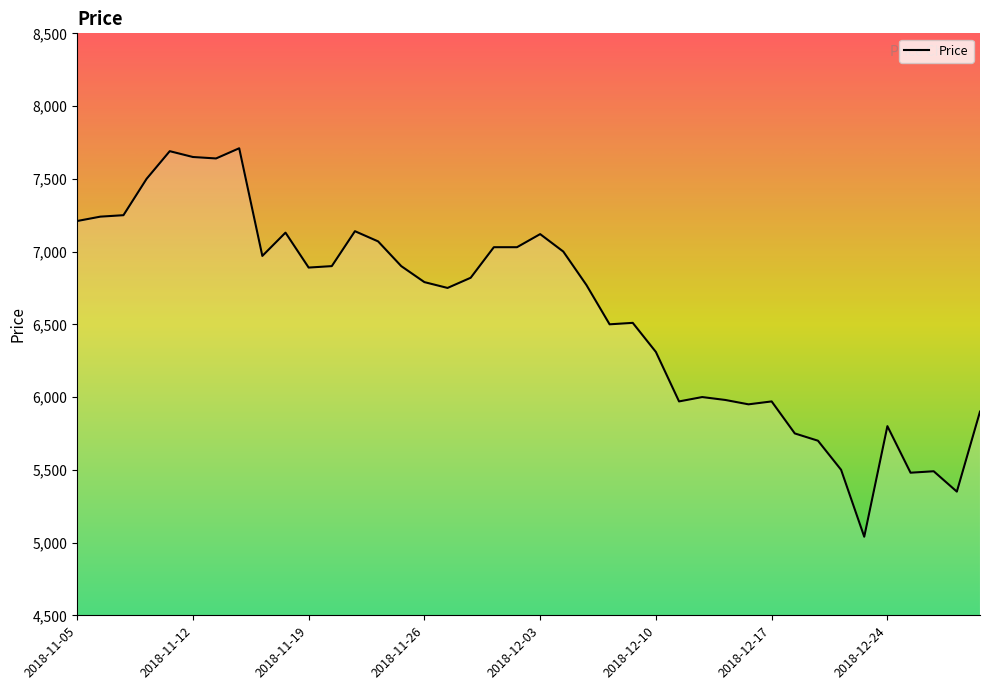

What is the maximum value shown in the chart?

7710